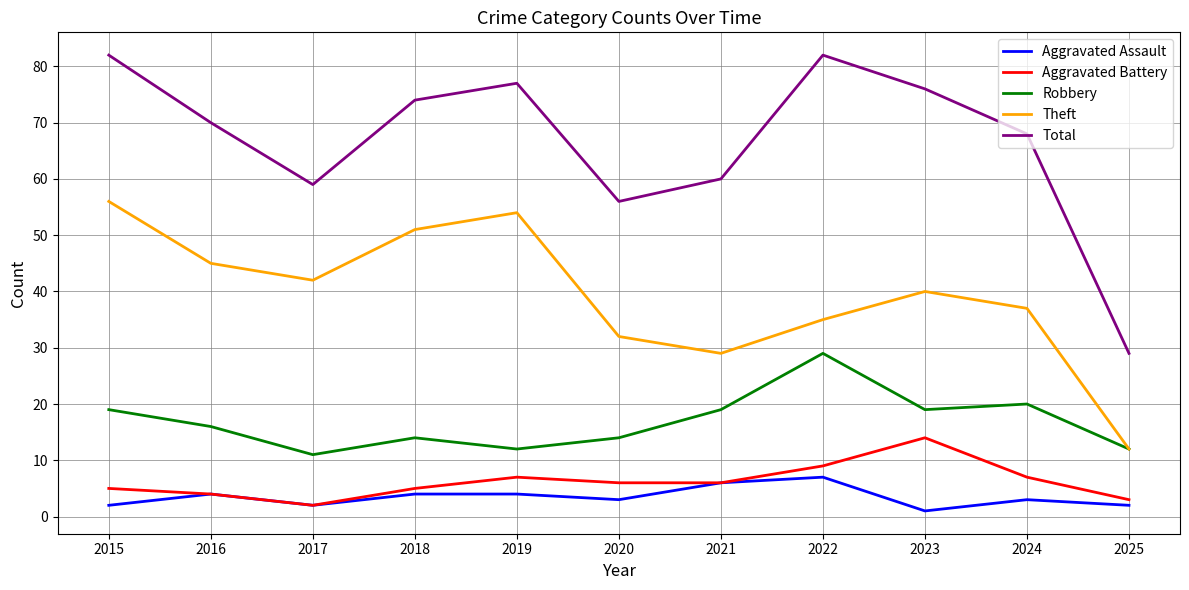

Count the number of categories in the chart.

11